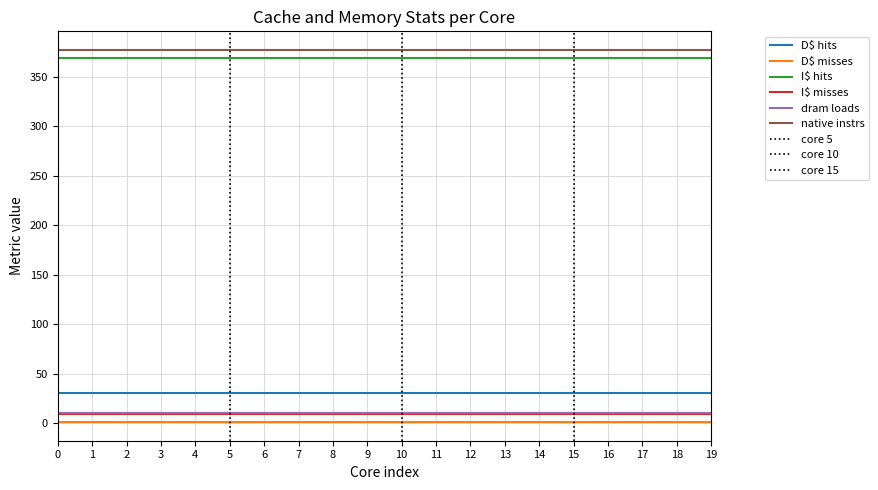

True or false: dram loads has more than 0 points higher than both neighbors.

False